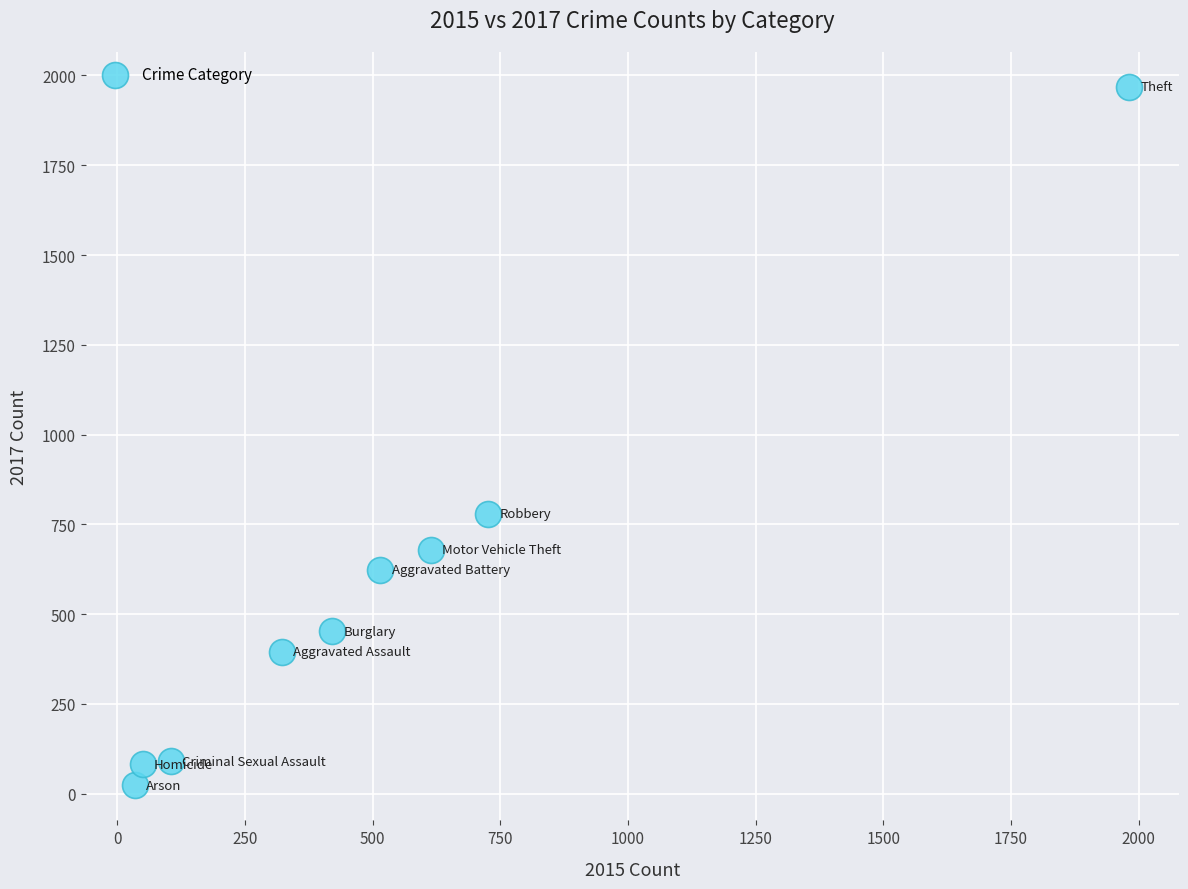

What Y value in the scatter plot is closest to 995?

780